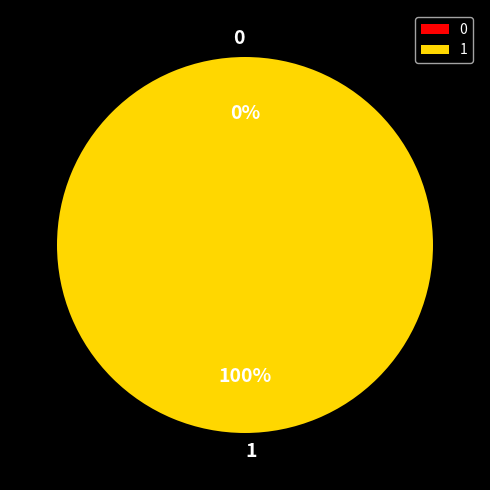

True or false: 0 accounts for 0% of the total.

True